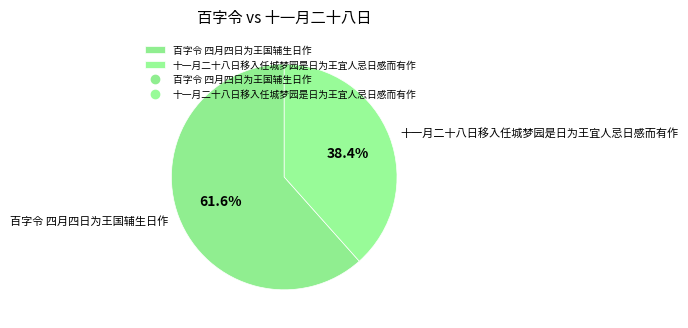

How much of the chart is everything except 百字令 四月四日为王国辅生日作?

38.4%